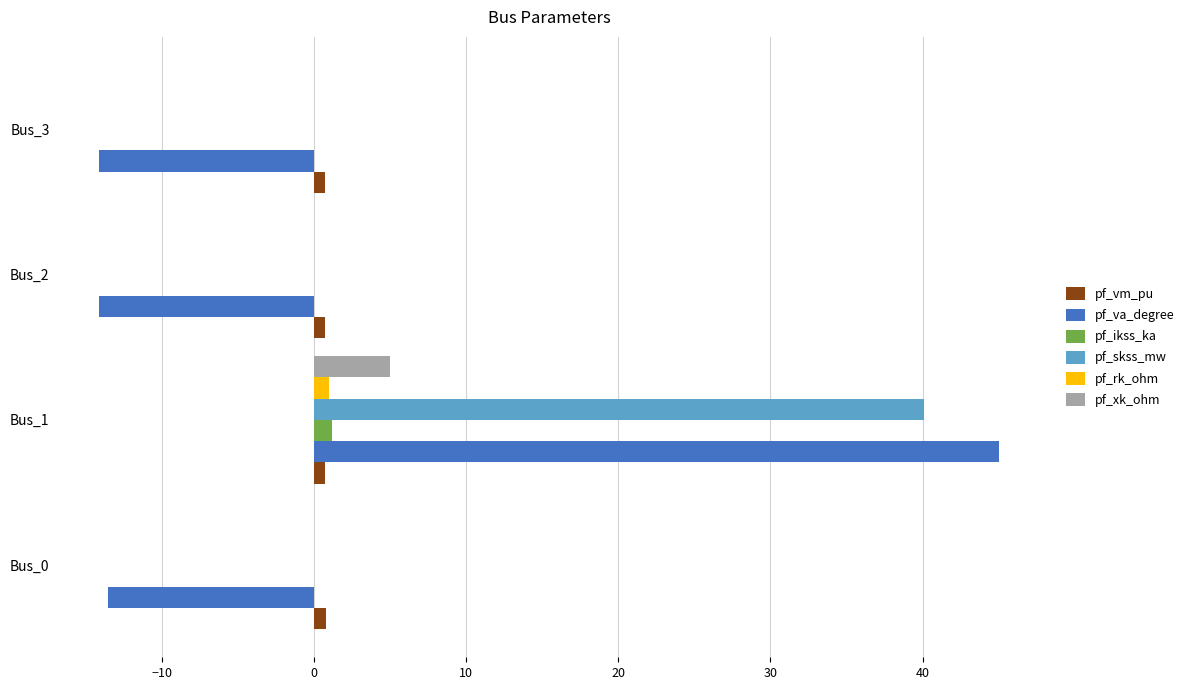

At which category is the sum across all series the highest?

Bus_1